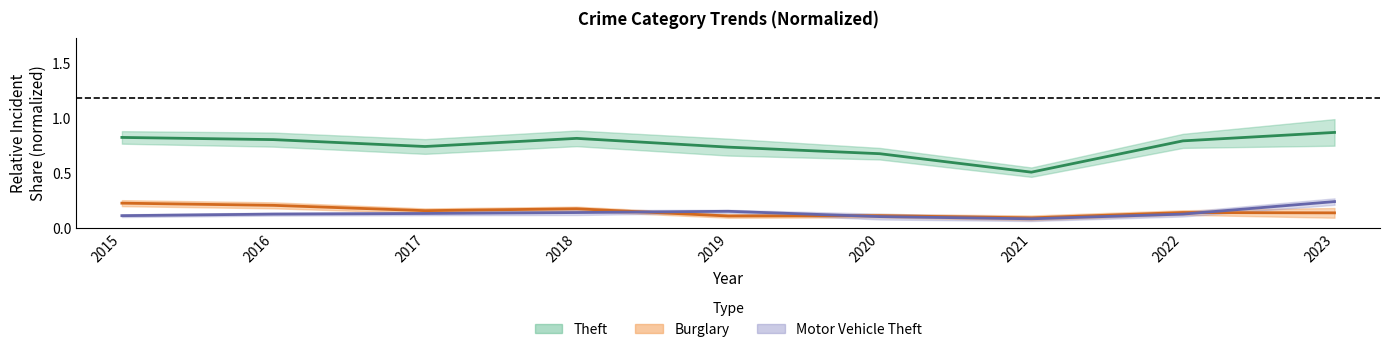

Is it true that Burglary equals 0.2 at 2017?

True